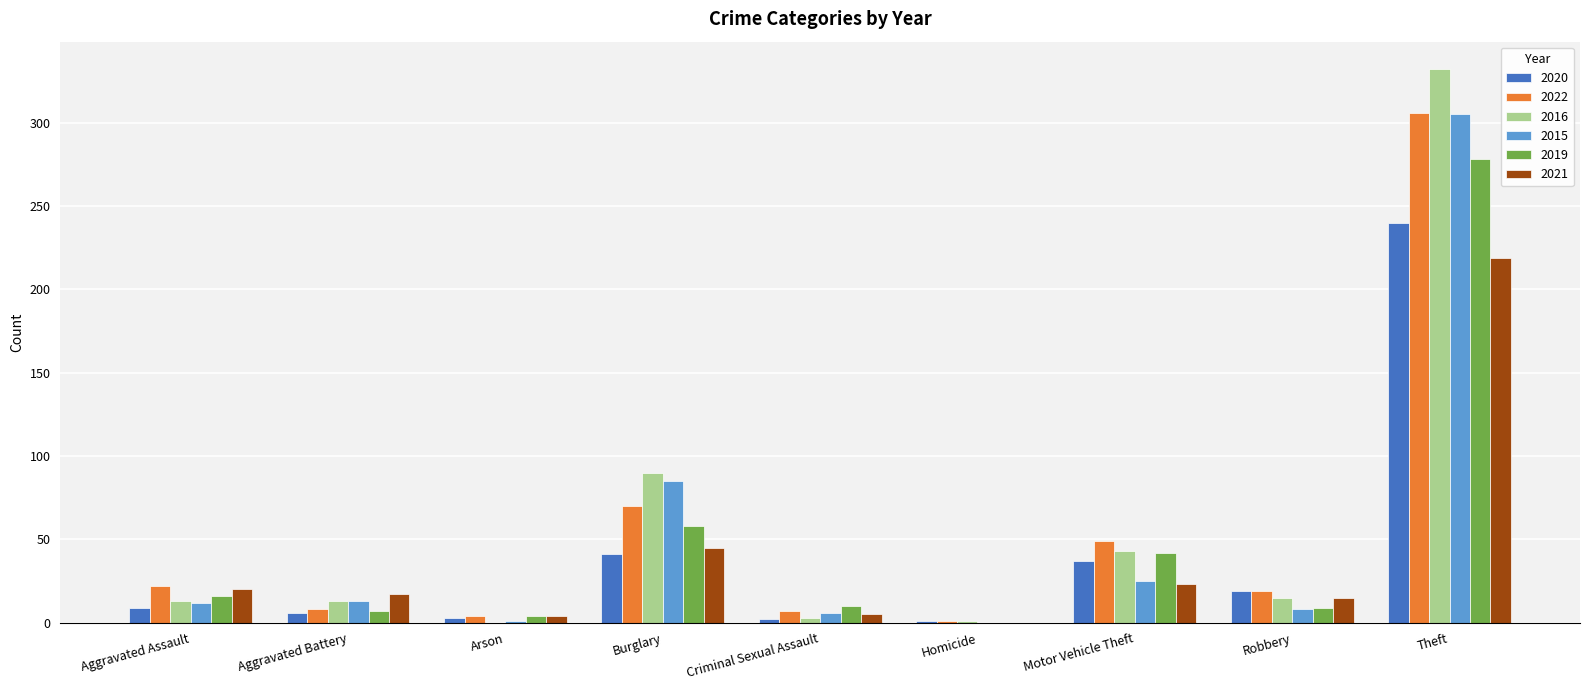

Is it true that 2022 equals 70 at Burglary?

True